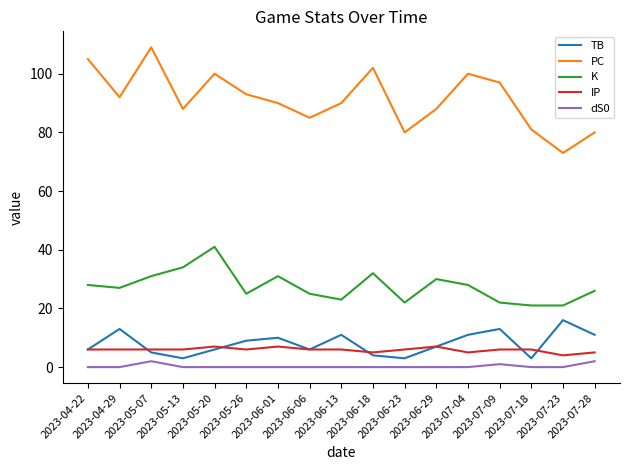

True or false: PC and TB cross at least once.

False